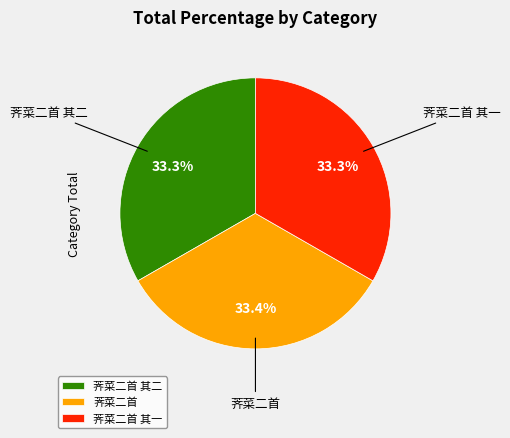

What portion of the pie excludes 荠菜二首 其一?

66.7%